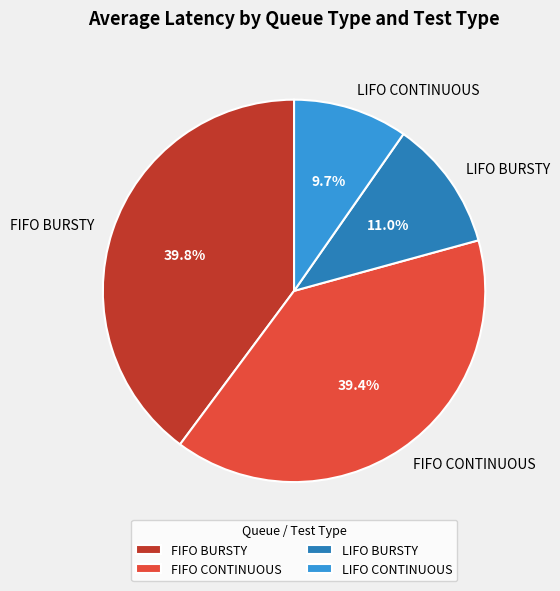

To the nearest percent, what is the average slice percentage?

25%